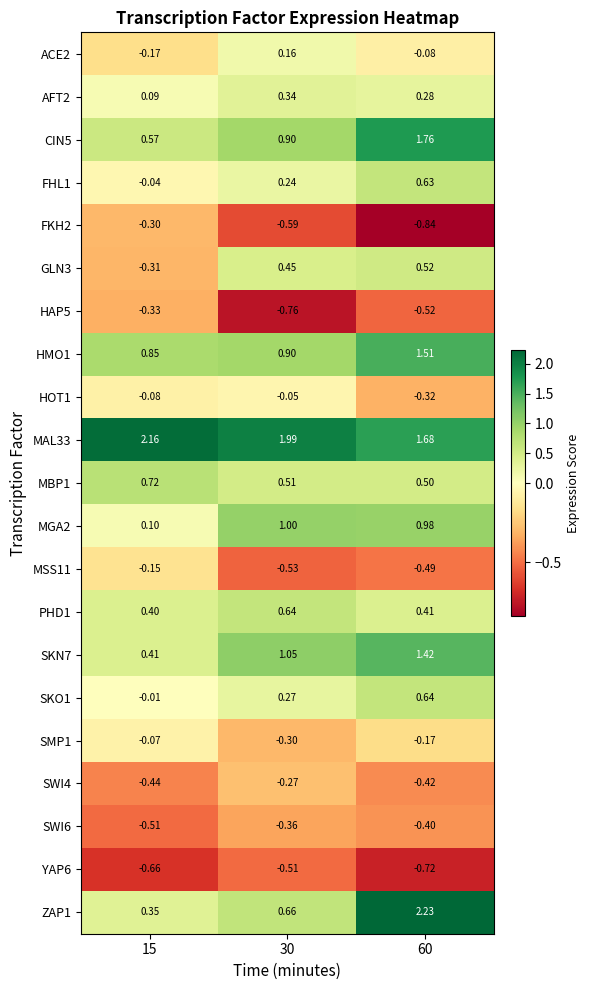

Is the value of HMO1 at 15 greater than the value of YAP6 at 15?

Yes